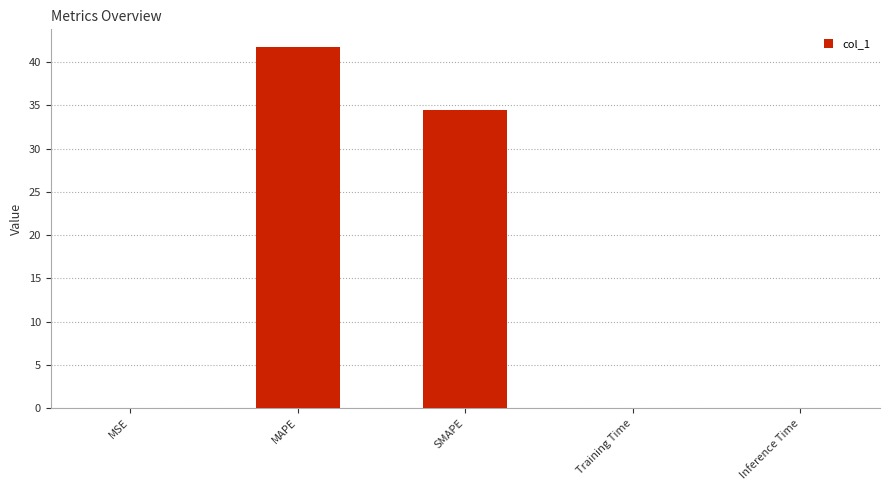

What is the sum of all values?

76.2